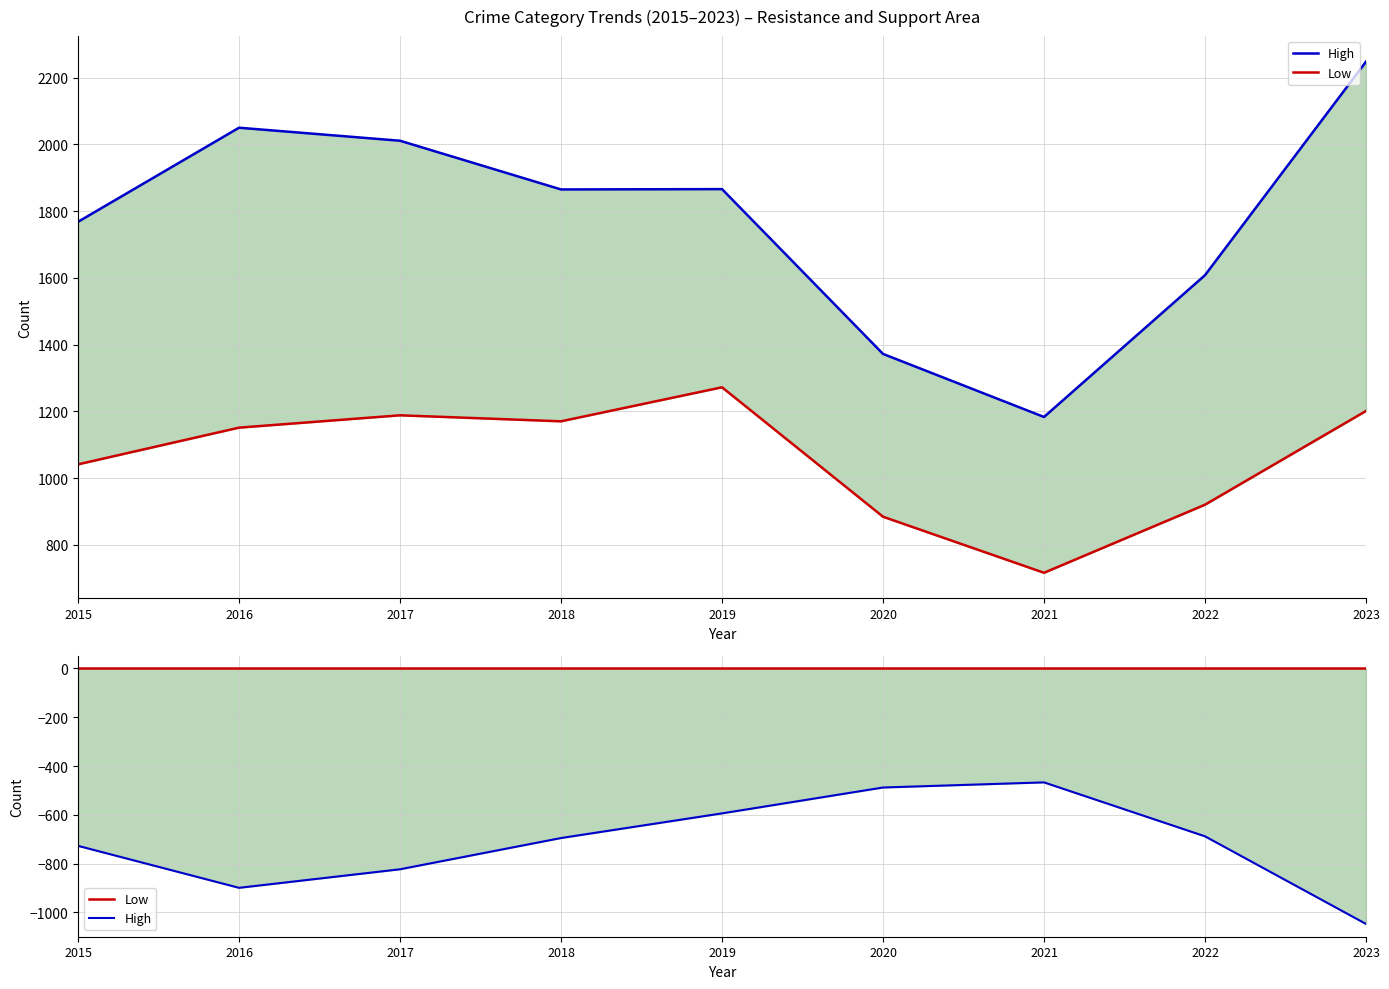

Rank the series at 2017 from lowest to highest value.

High, Low